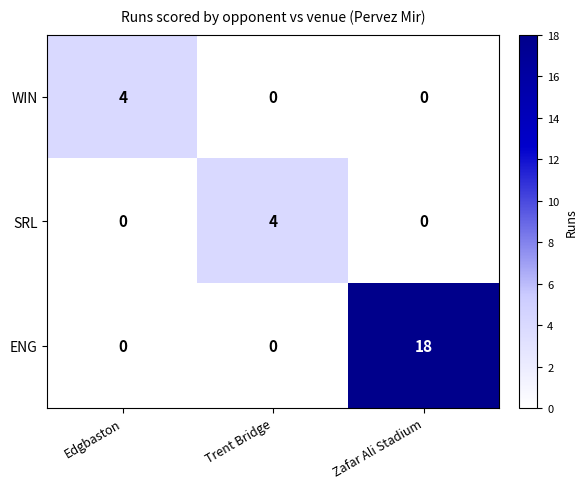

Count the number of categories in the chart.

3